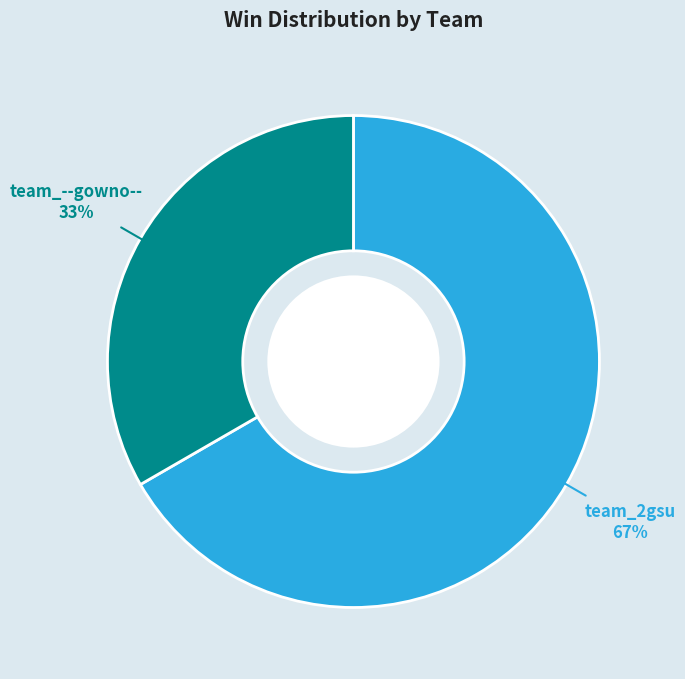

Which has a higher value, team_2gsu or team_--gowno--?

team_2gsu